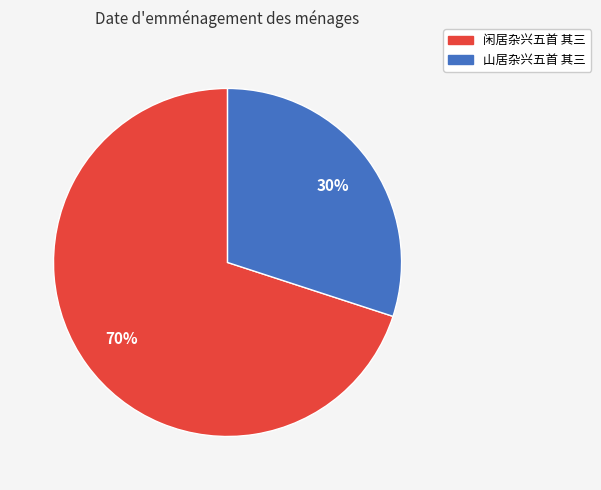

Do 闲居杂兴五首 其三 and 山居杂兴五首 其三 together represent more than half of the pie?

Yes